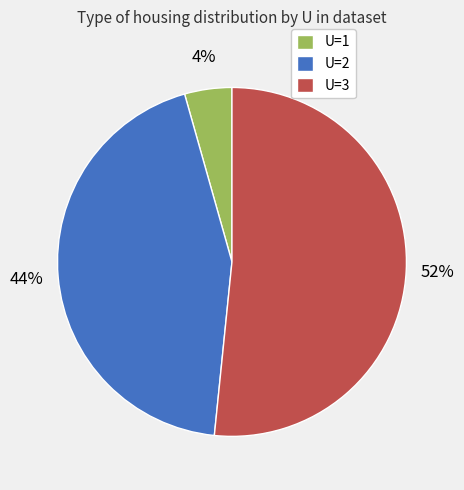

How many slices are in this pie chart?

3